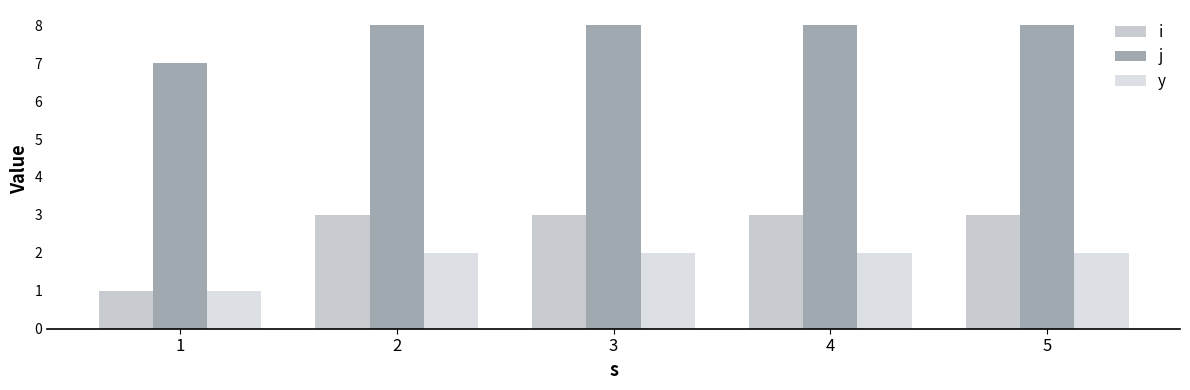

Rank the categories by i value from highest to lowest.

2, 3, 4, 5, 1